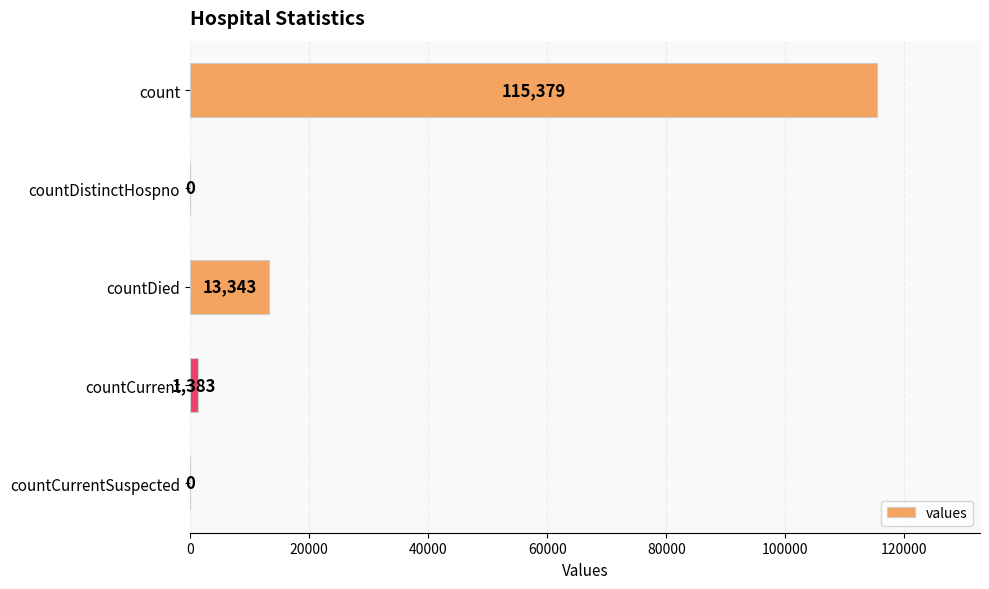

What is the sum of all values?

130105